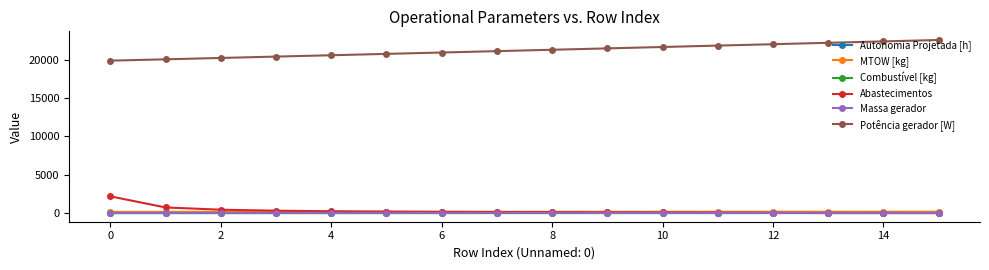

How many times do Abastecimentos and MTOW [kg] cross each other?

1